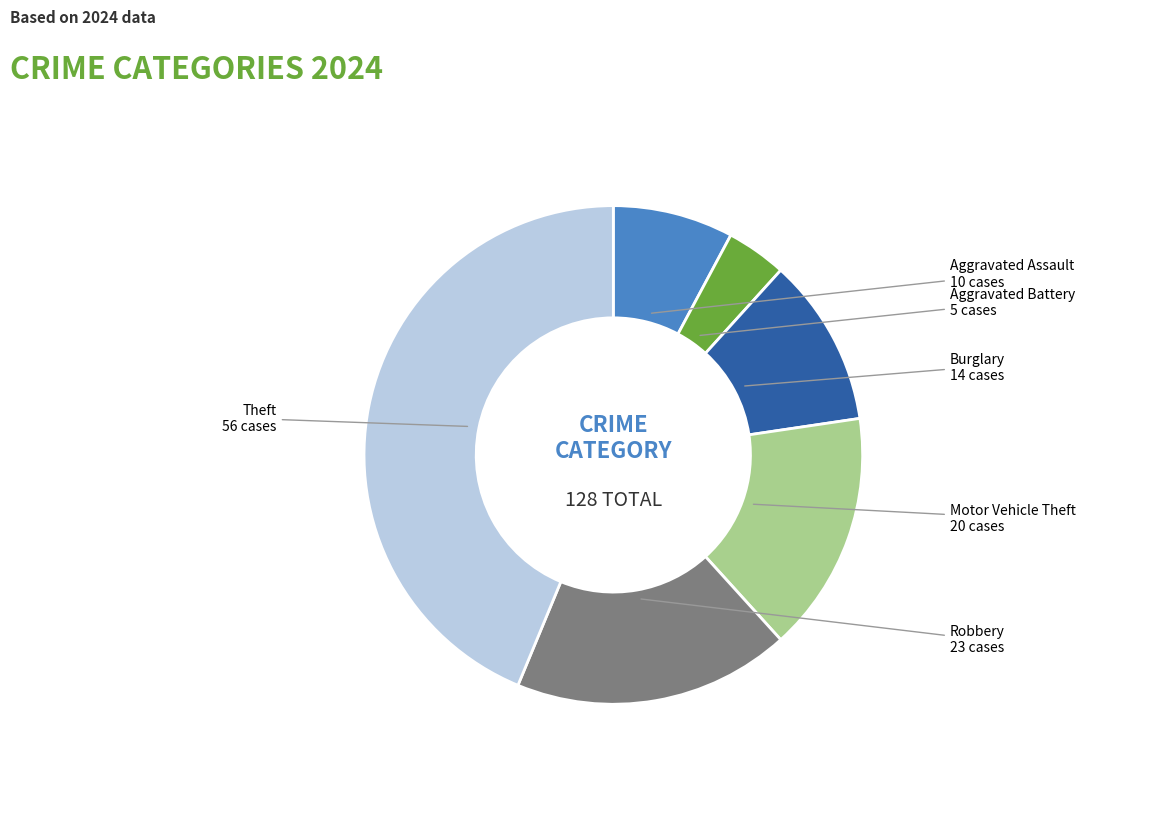

Between Robbery and Aggravated Battery, which is larger?

Robbery